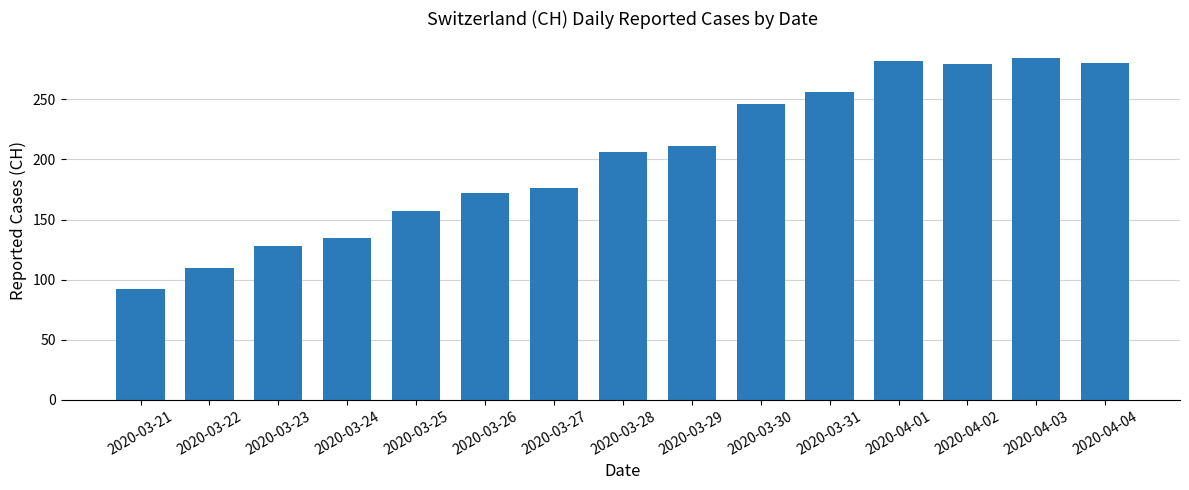

What is the sum of the values at 2020-03-24 and 2020-03-31?

391